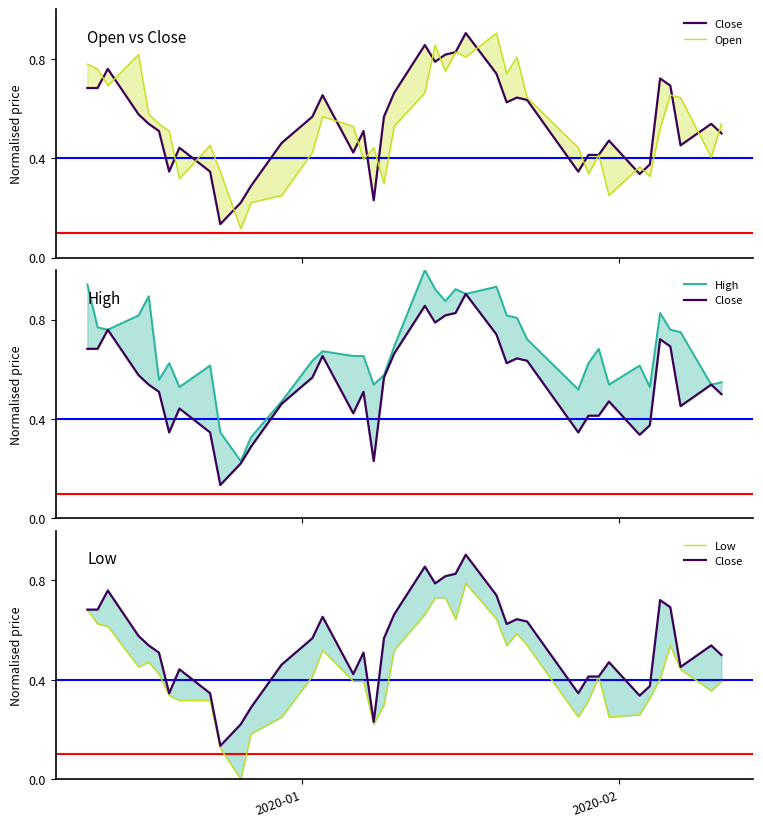

In Low, how many points are lower than both neighbors (excluding endpoints)?

8